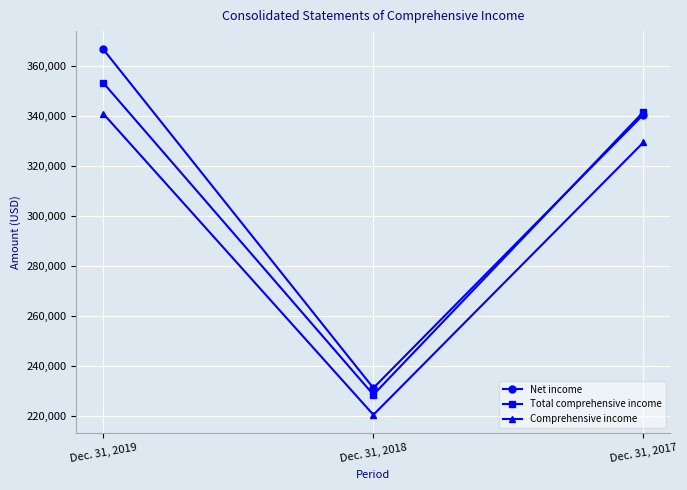

At which label does Total comprehensive income reach its minimum?

Dec. 31, 2018